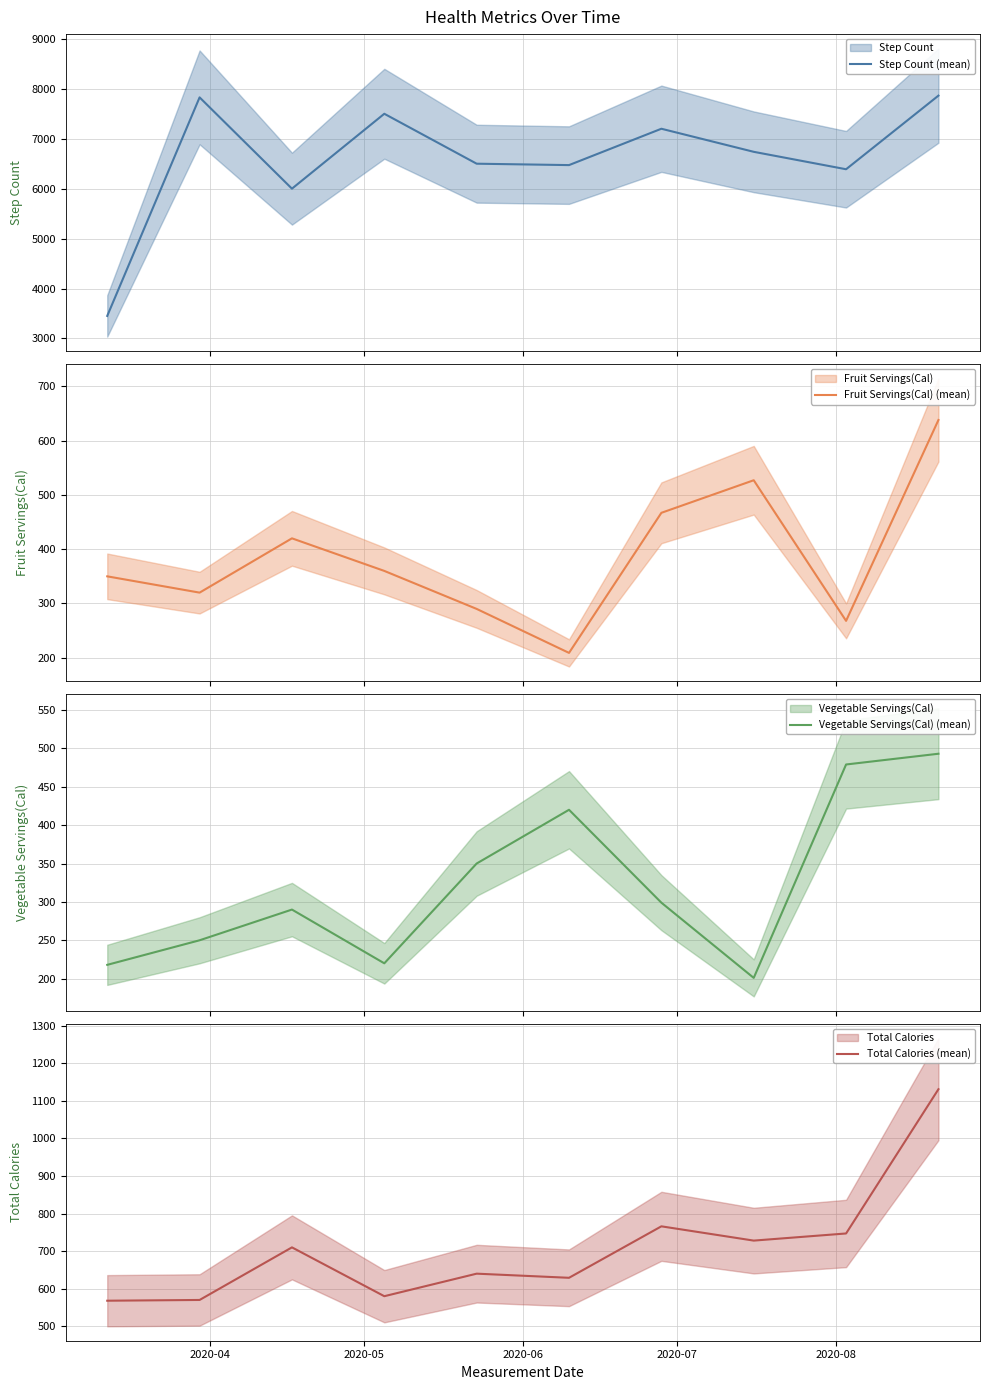

Reading left to right, list all the values displayed in this chart.

Step Count (mean): 3452	7828	6000	7500	6500	6472	7200	6738	6389	7863
Fruit Servings(Cal) (mean): 350	320	420	360	290	209	467	527	268	638
Vegetable Servings(Cal) (mean): 218	250	290	220	350	420	299	201	479	493
Total Calories (mean): 568	570	710	580	640	629	766	728	747	1131